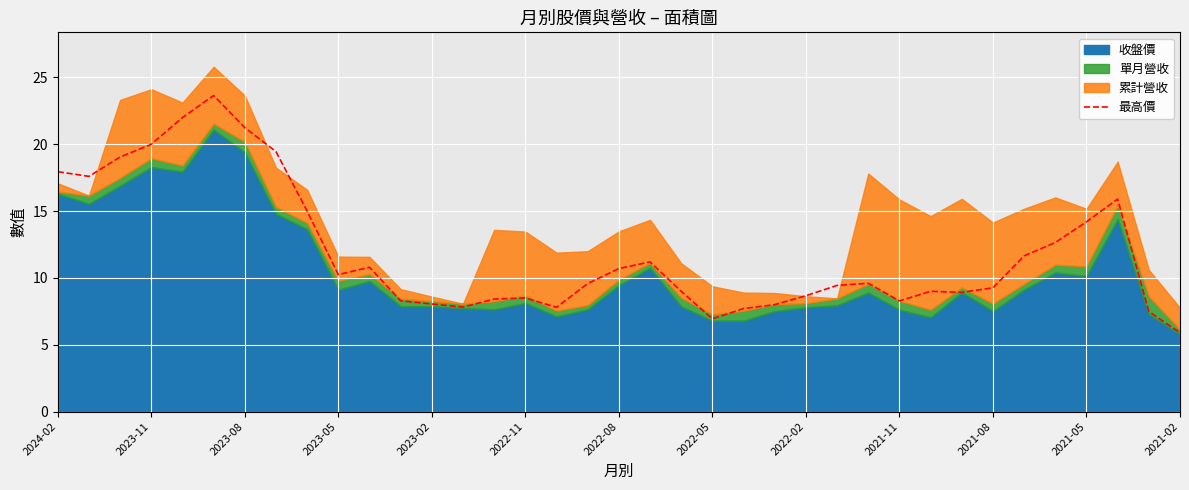

Is it true that the value at 26 is 6.0?

False